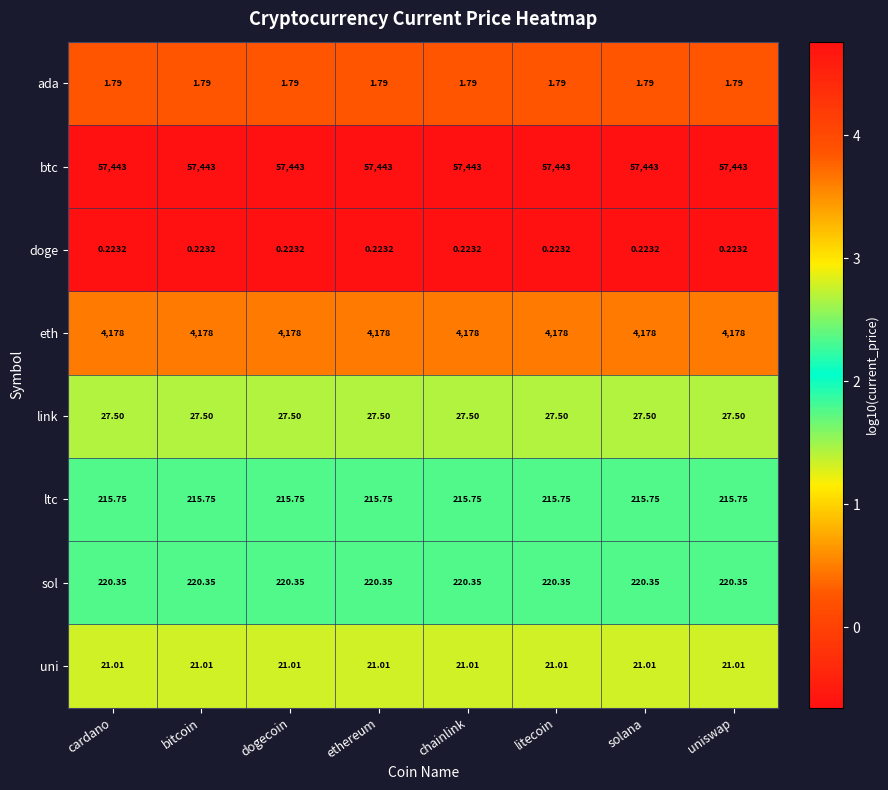

Which series has the largest total across all categories?

btc